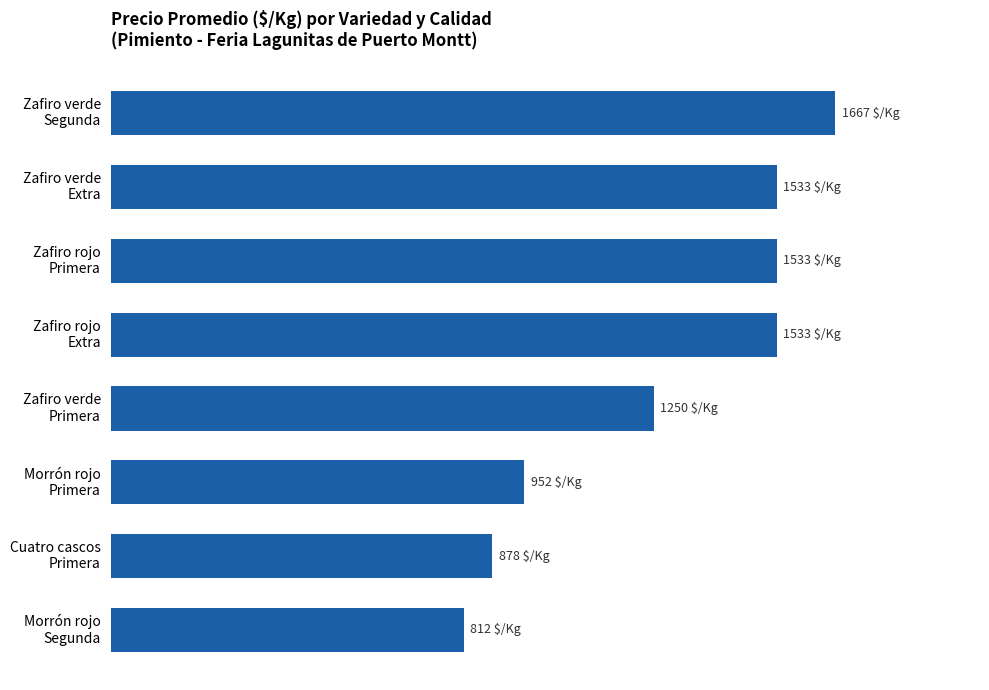

Does the chart contain any negative values?

No